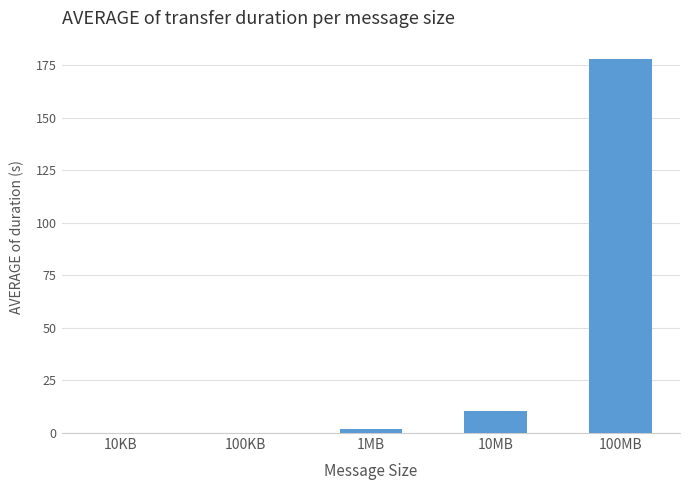

What is the change in value from 10KB to 1MB?

+1.7